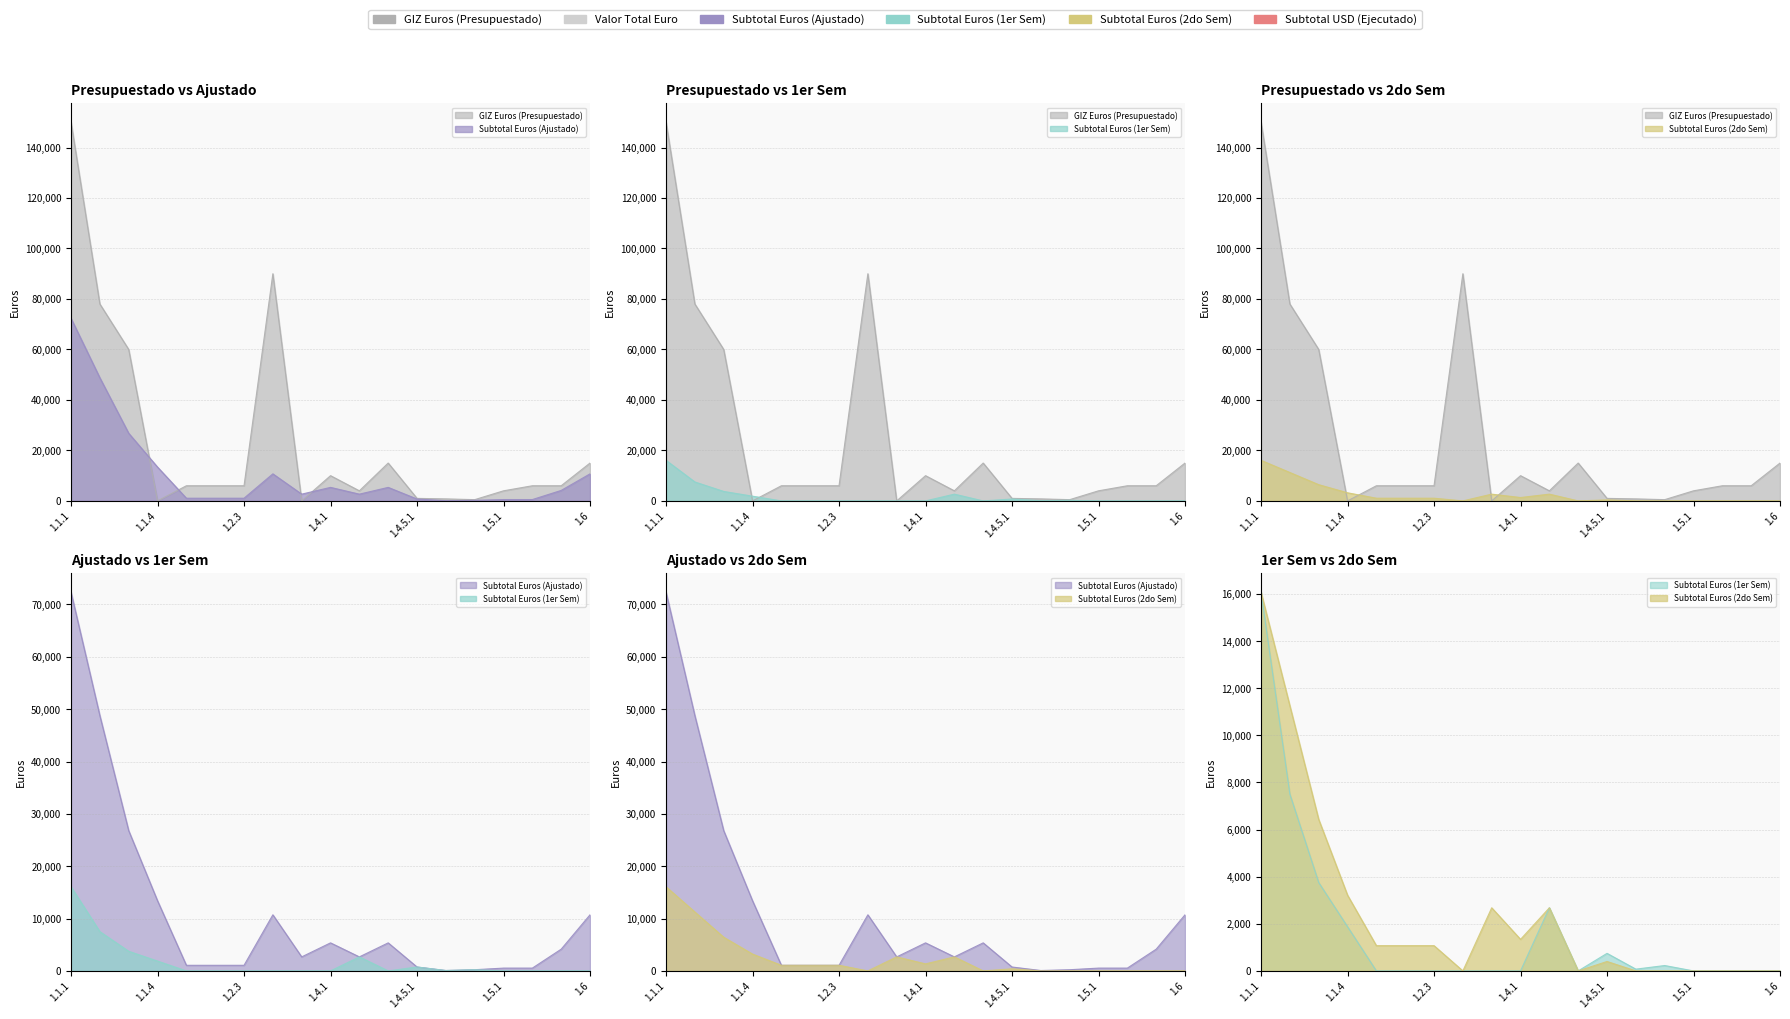

What is the greatest value displayed?

150000.0